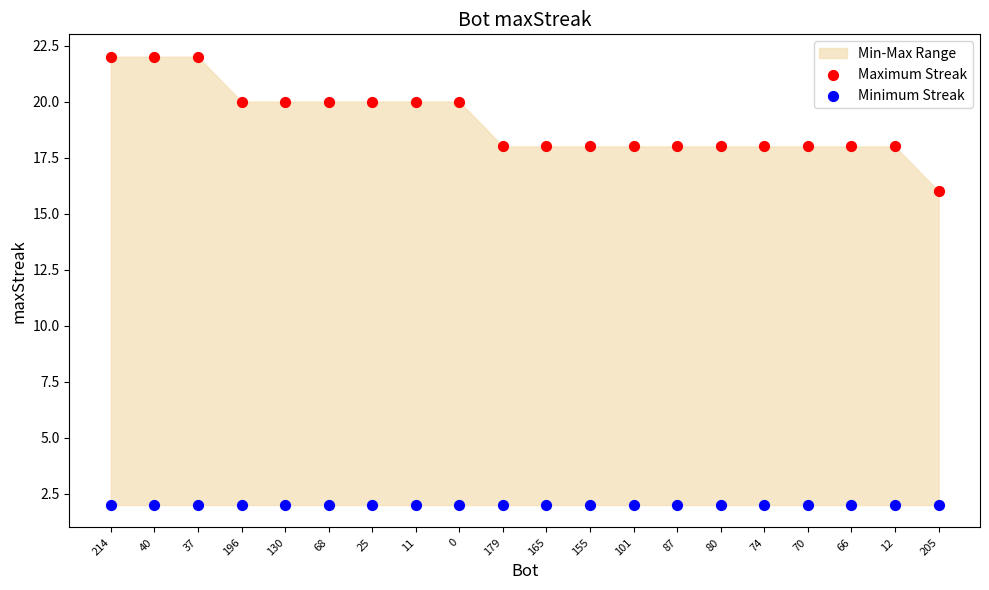

Across all series, what Y value is closest to 12?

16